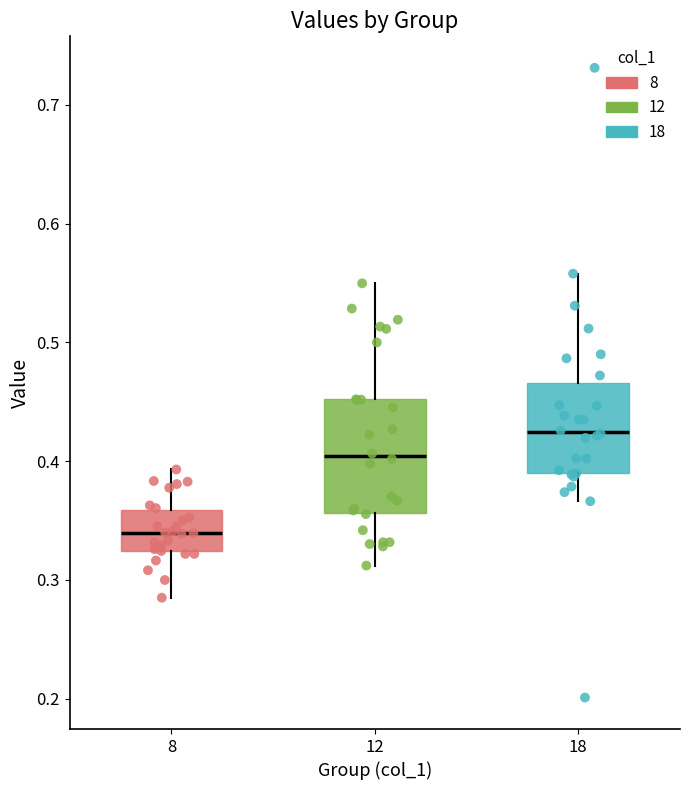

Reading left to right, read every box against the y-axis: the position of its median line, the range the box covers, and the ends of its whiskers. The values are not printed on the chart, so give them approximately, as read against the axis.

8: median 0.34, box 0.32 to 0.36, whiskers 0.28 to 0.39
12: median 0.40, box 0.36 to 0.45, whiskers 0.31 to 0.55
18: median 0.42, box 0.39 to 0.47, whiskers 0.37 to 0.56